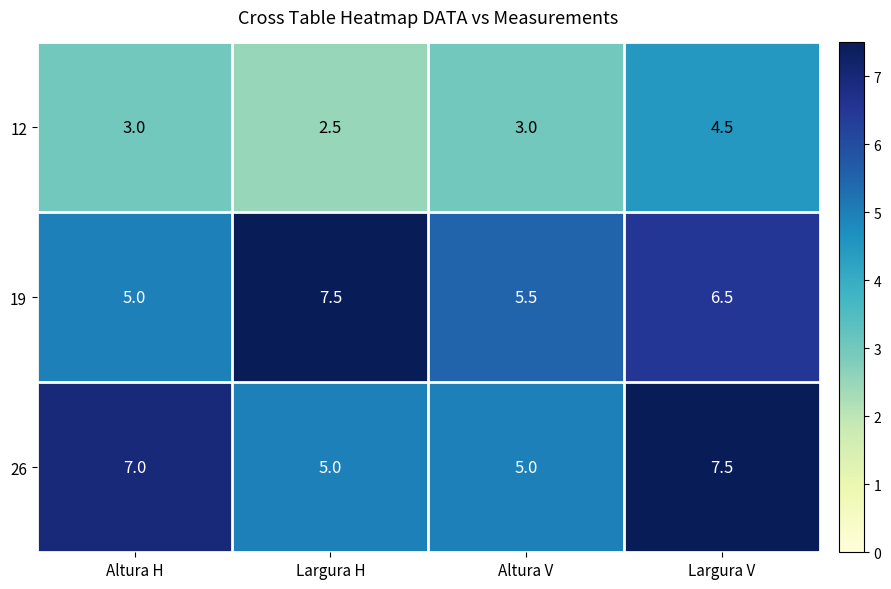

Reading right to left, what are all the values shown in this chart?

12: 4.5	3.0	2.5	3.0
19: 6.5	5.5	7.5	5.0
26: 7.5	5.0	5.0	7.0